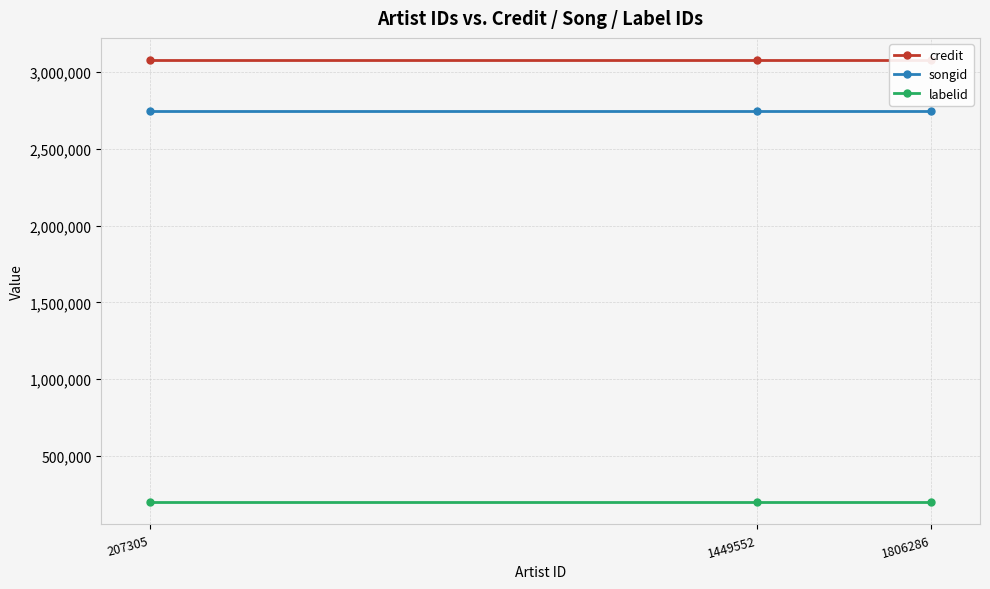

At which category does the chart reach its peak across all series?

207305